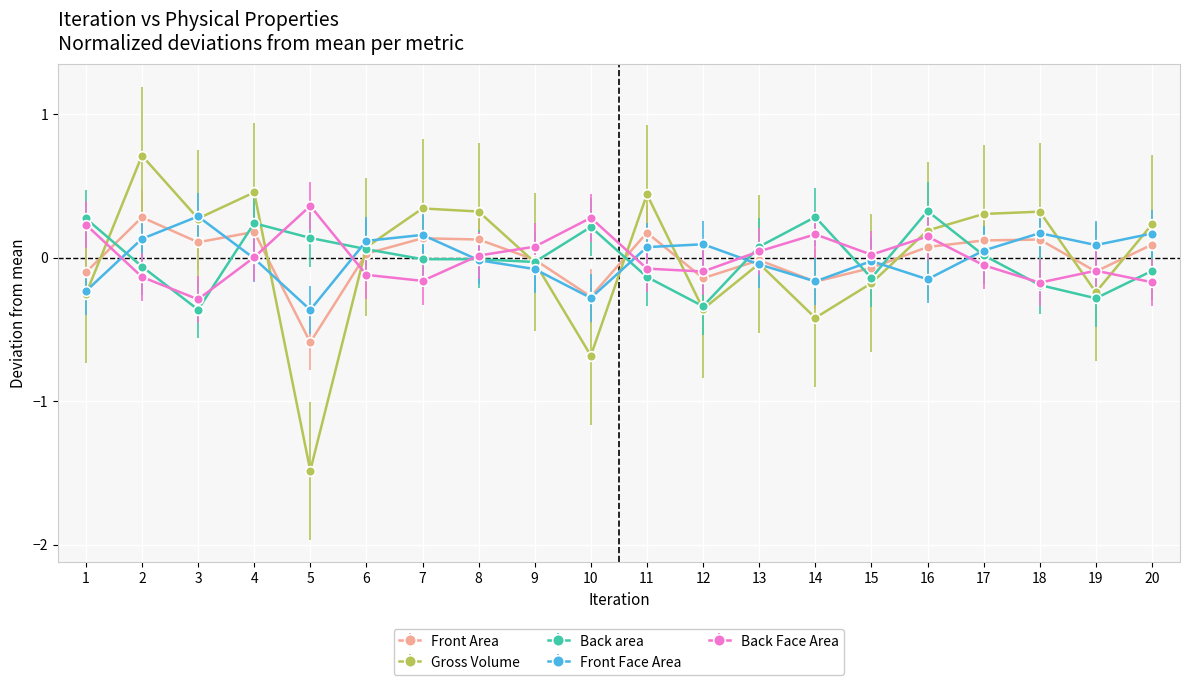

Which series changed the most between 3 and 13?

Back area